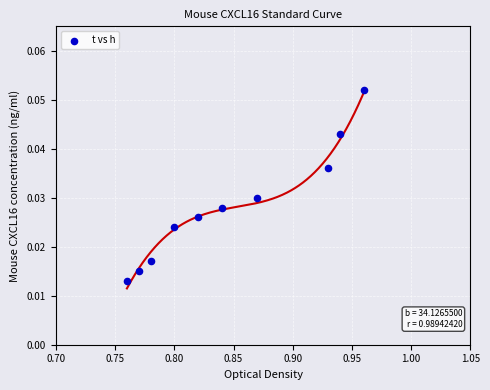

Count the number of points in this scatter plot.

10